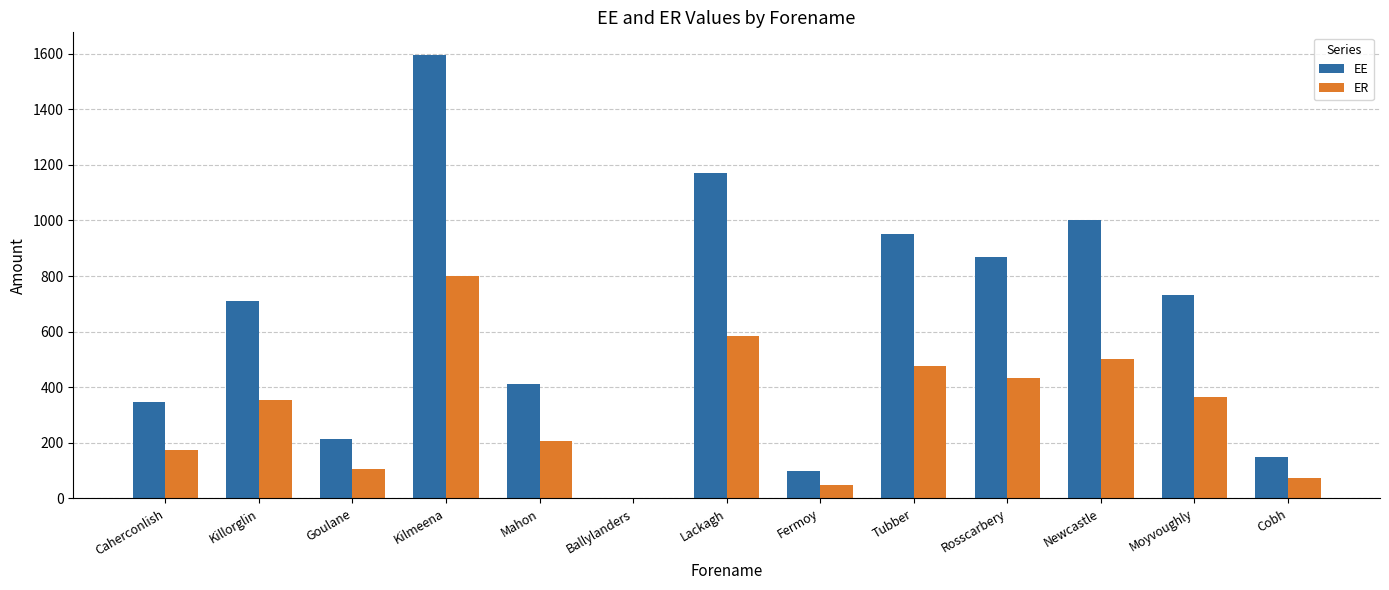

Read the ER value at Caherconlish.

173.5